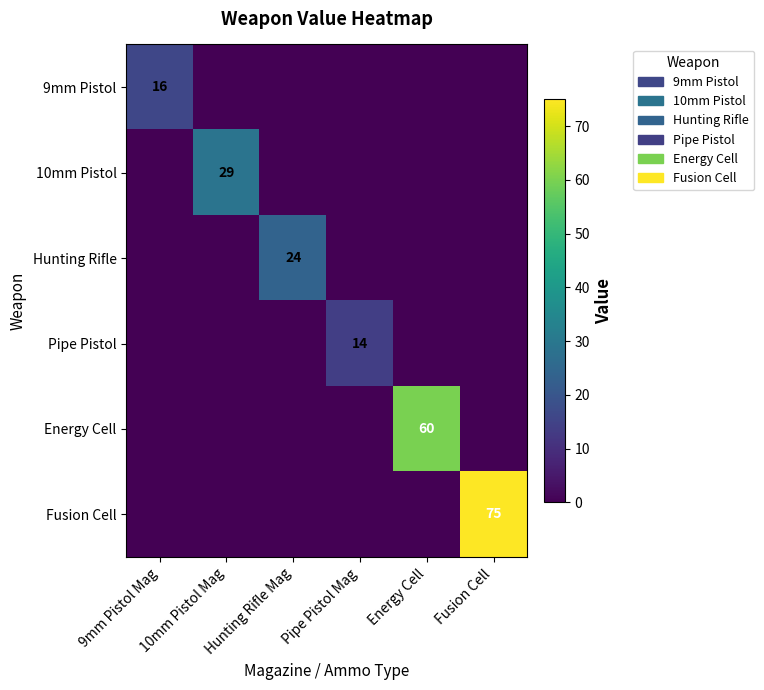

True or false: 10mm Pistol has a value of 52 at 10mm Pistol Mag.

False